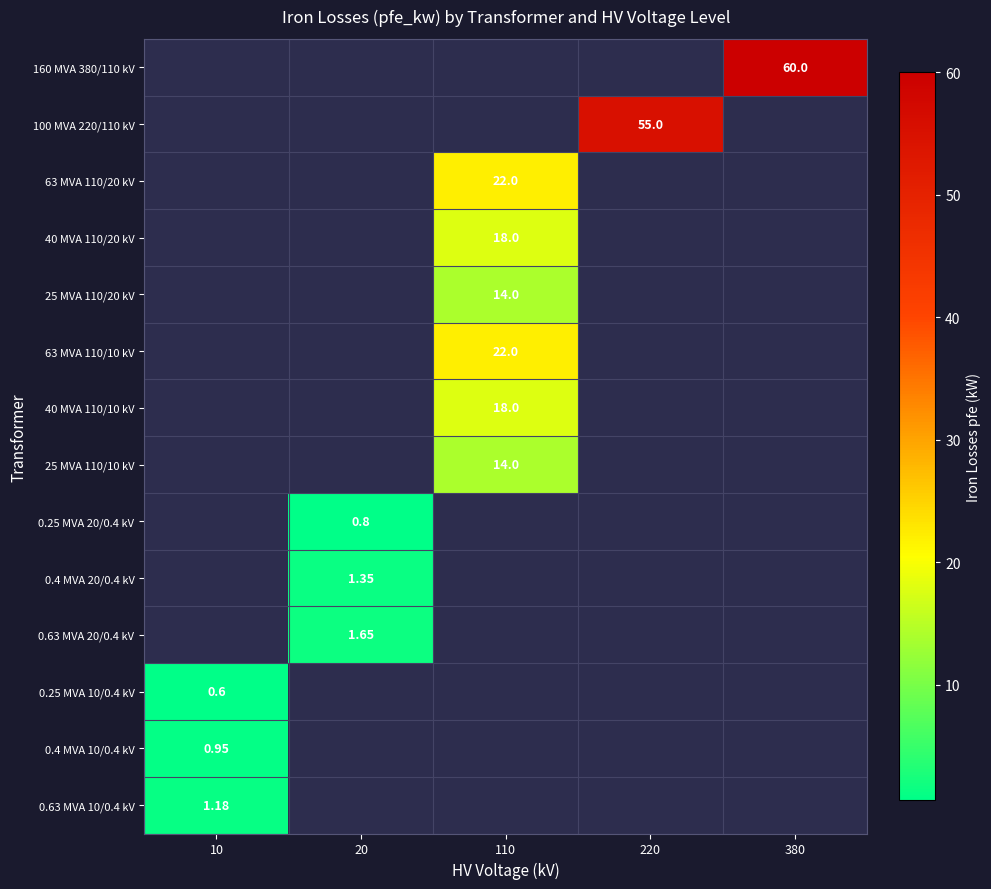

List the series in order of their peak value, lowest first.

160 MVA 380/110 kV, 100 MVA 220/110 kV, 63 MVA 110/20 kV, 40 MVA 110/20 kV, 25 MVA 110/20 kV, 63 MVA 110/10 kV, 40 MVA 110/10 kV, 25 MVA 110/10 kV, 0.25 MVA 20/0.4 kV, 0.4 MVA 20/0.4 kV, 0.63 MVA 20/0.4 kV, 0.25 MVA 10/0.4 kV, 0.4 MVA 10/0.4 kV, 0.63 MVA 10/0.4 kV